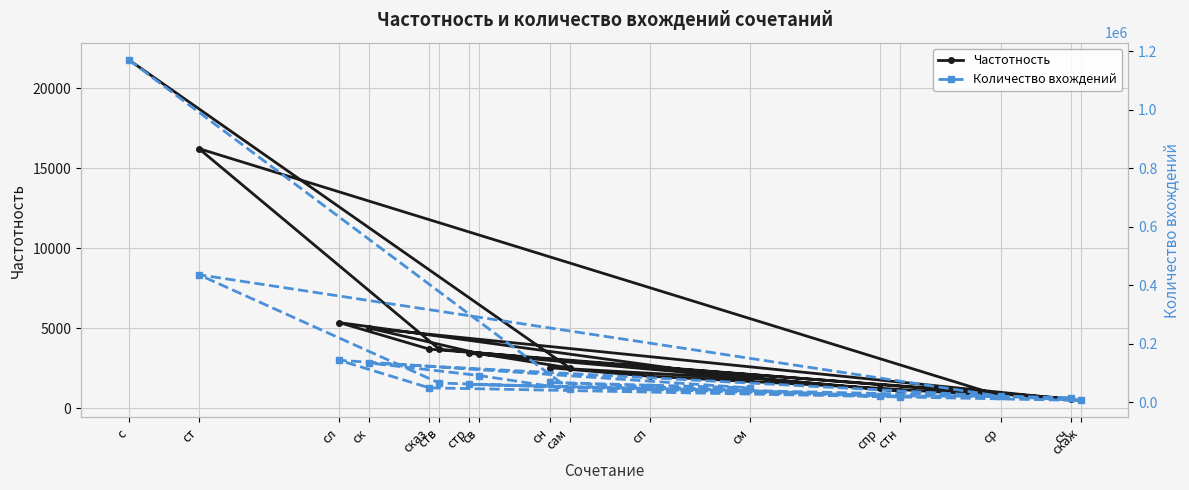

What is the difference between the maximum and minimum values in the Частотность series?

21298